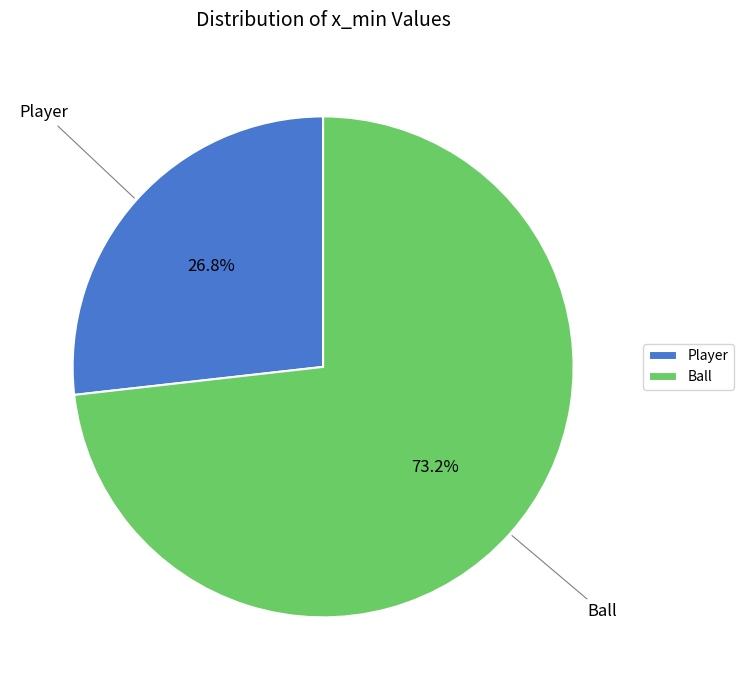

To the nearest percent, what is the combined percentage of Ball and Player?

100%